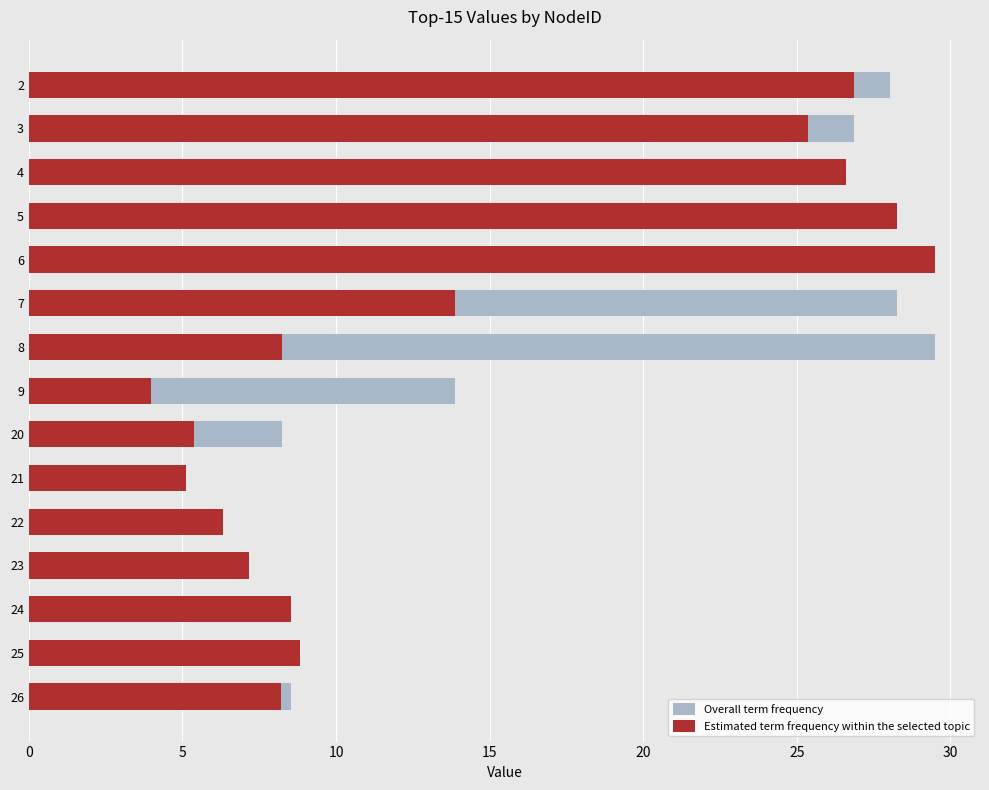

What is the highest value of the Overall term frequency series?

29.5